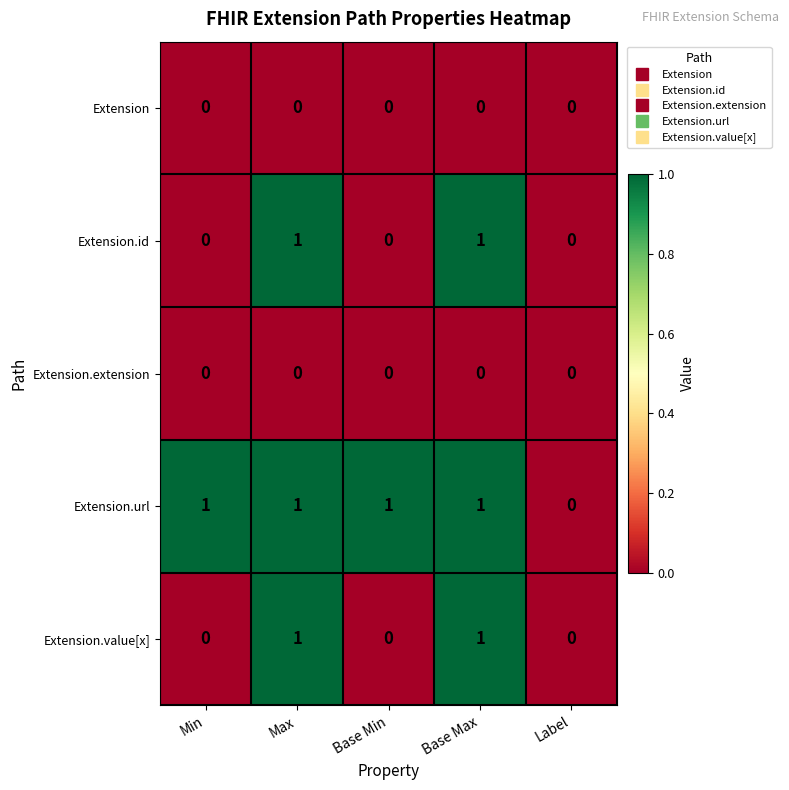

Is the value of Extension.extension at Min greater than the value of Extension.url at Base Min?

No